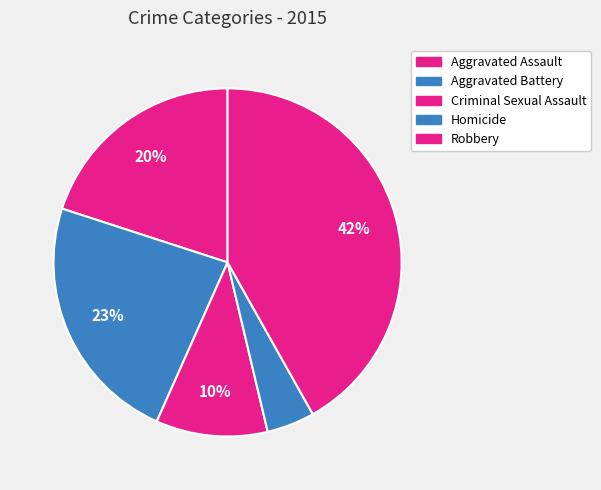

Rank the categories by value from highest to lowest.

Robbery, Aggravated Battery, Aggravated Assault, Criminal Sexual Assault, Homicide